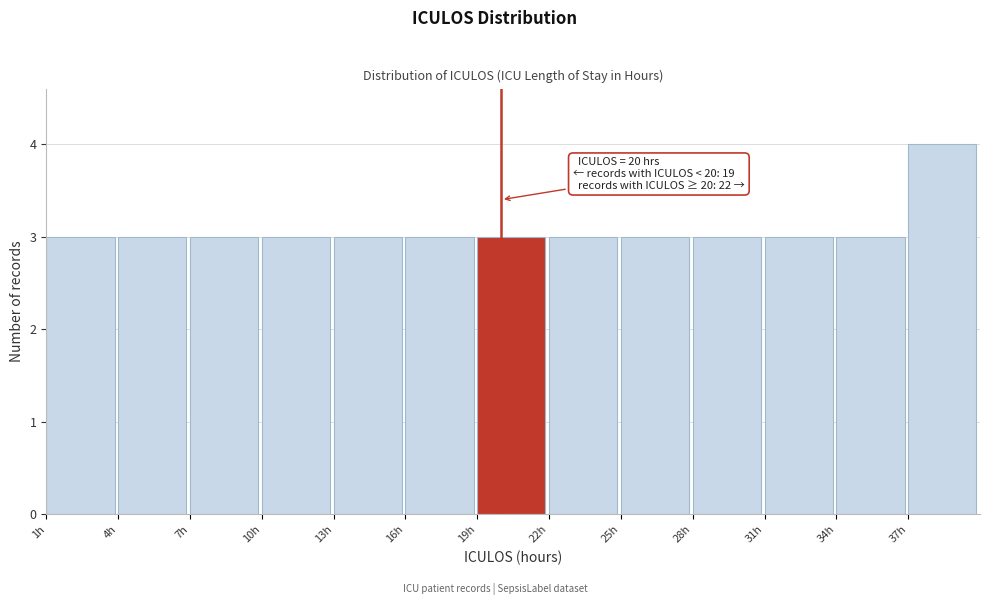

Which range on the x-axis has the tallest bar?

37 to 40